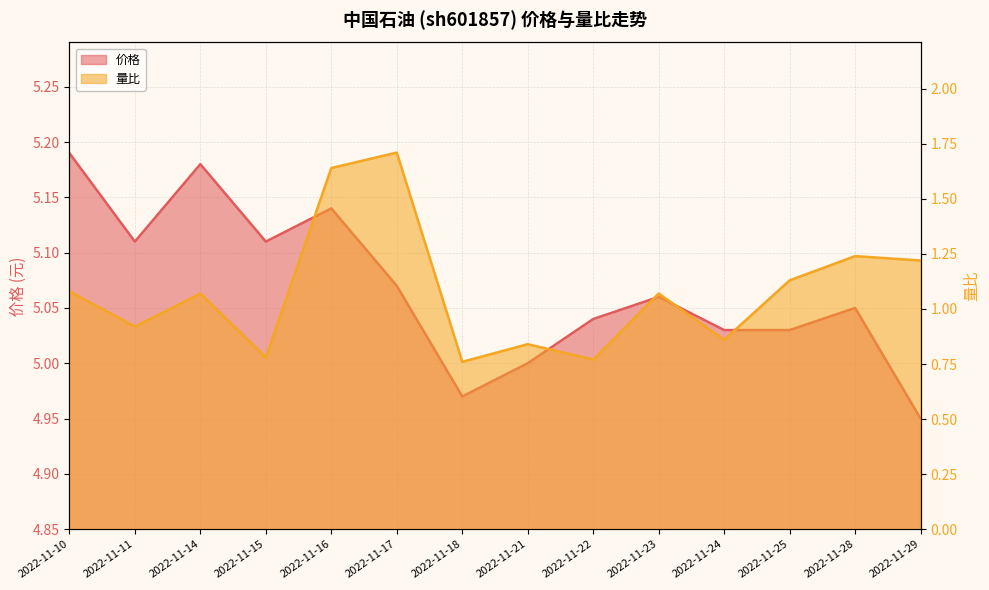

Where does the 价格 series first go above 5?

2022-11-10